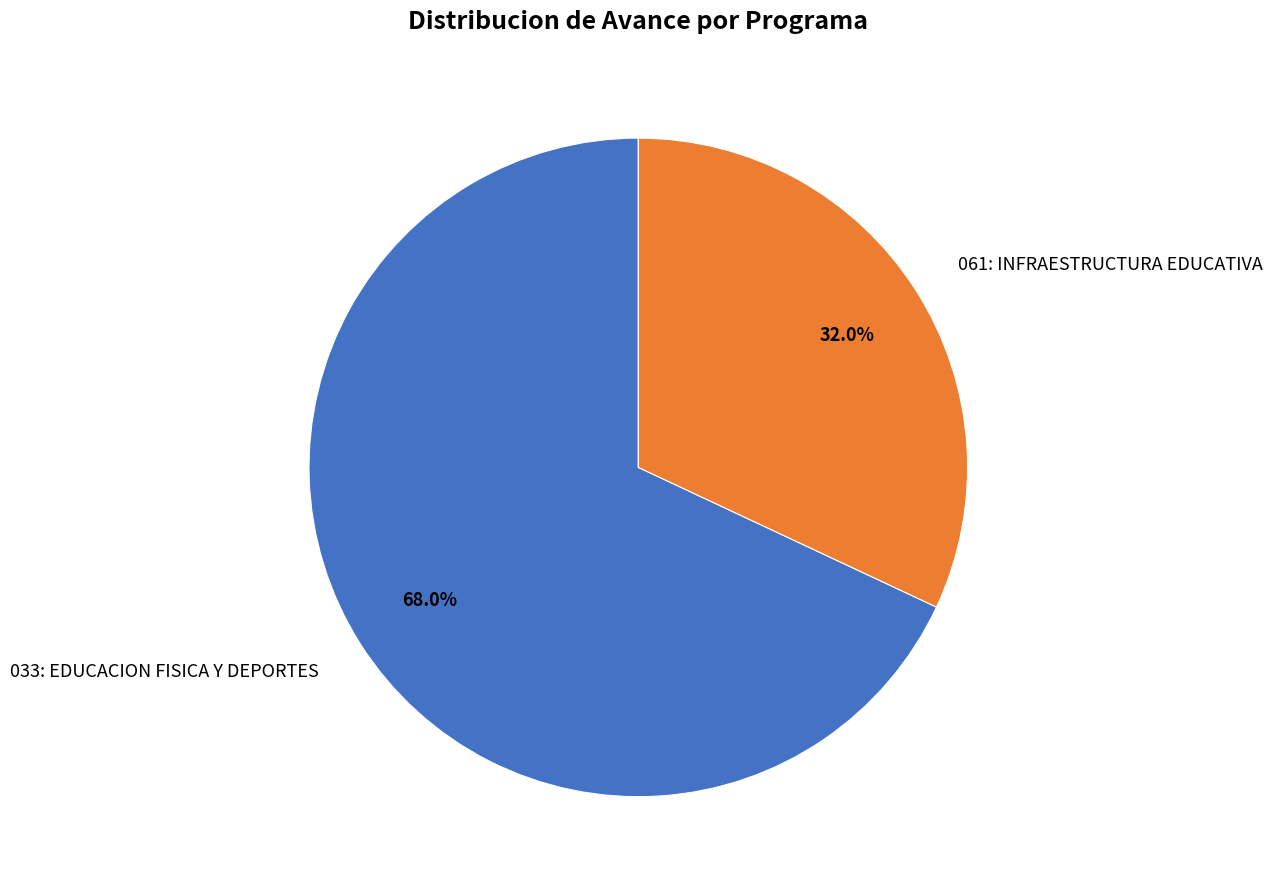

Count the number of slices in the pie.

2